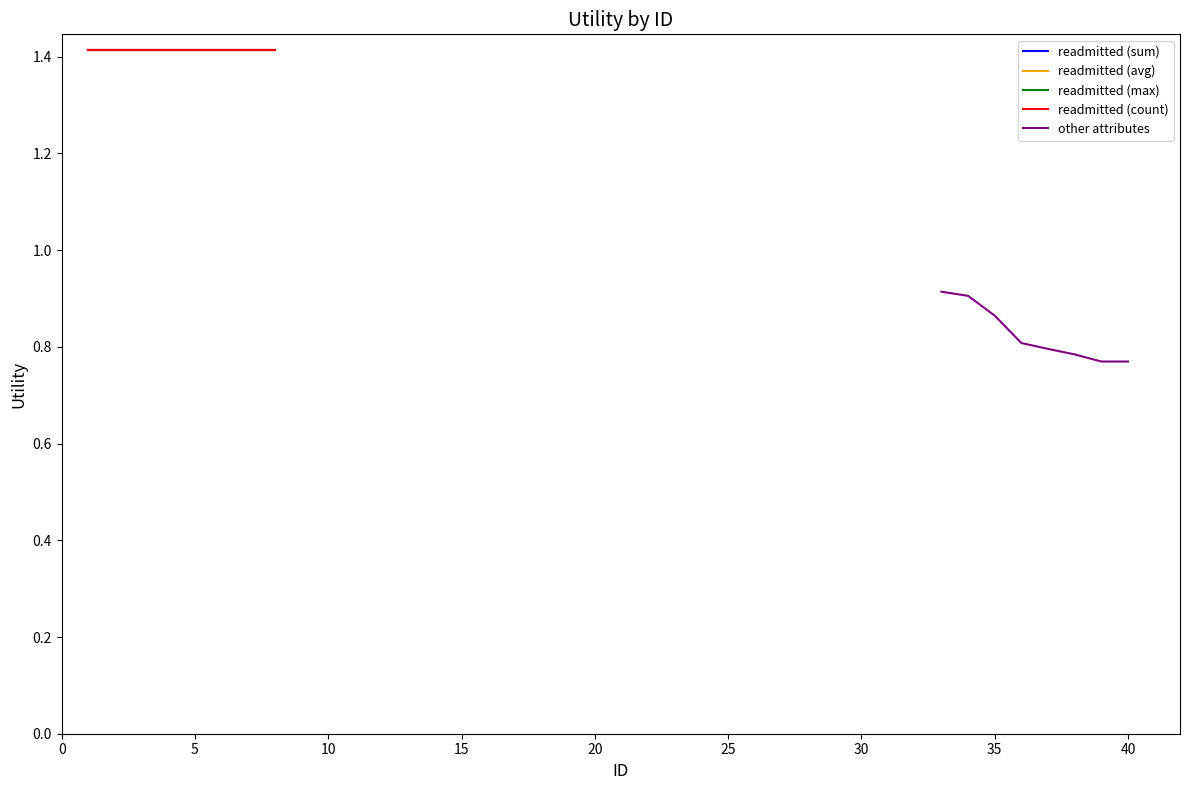

Reading left to right, list all the values displayed in this chart.

readmitted (sum): 1.4	1.4	1.4	1.4	1.4	1.4	1.4	1.4
readmitted (avg): 1.4	1.4	1.4	1.4	1.4	1.4	1.4	1.4
readmitted (max): 1.4	1.4	1.4	1.4	1.4	1.4	1.4	1.4
readmitted (count): 1.4	1.4	1.4	1.4	1.4	1.4	1.4	1.4
other attributes: 0.9	0.9	0.9	0.8	0.8	0.8	0.8	0.8